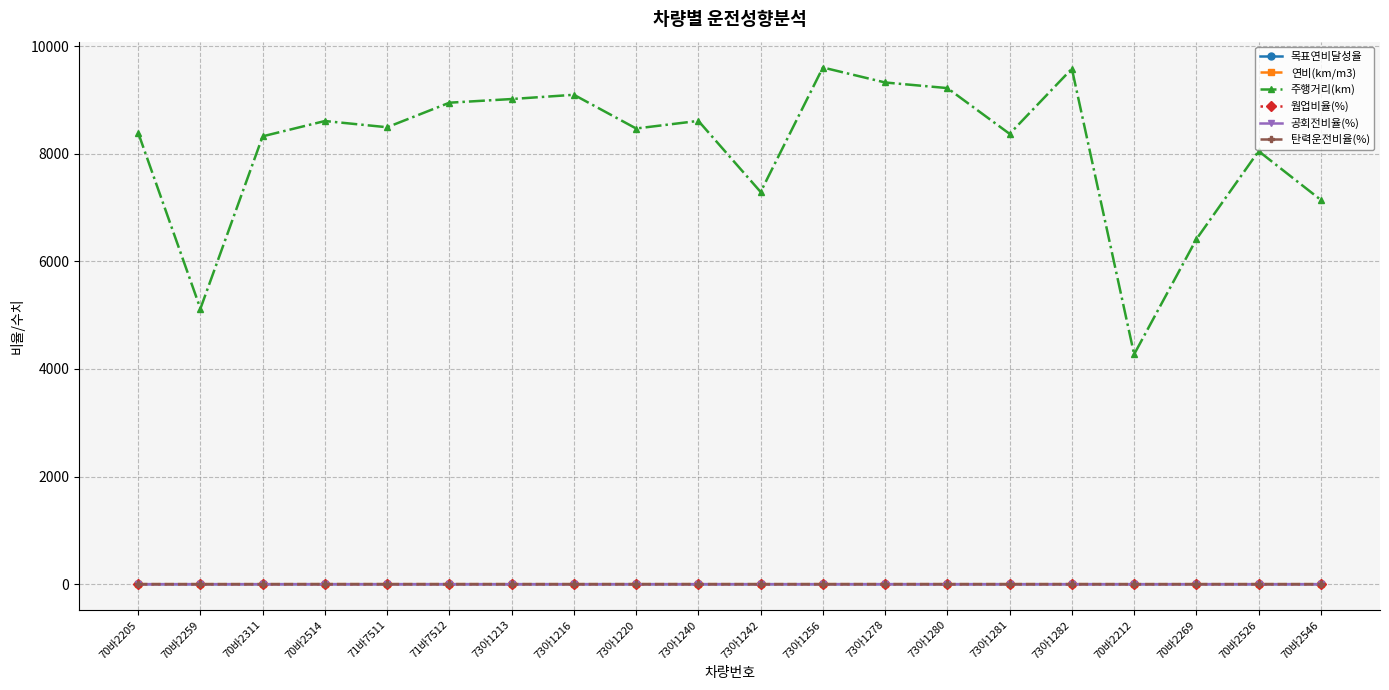

What is the label of the 9th point from the left?

73아1220